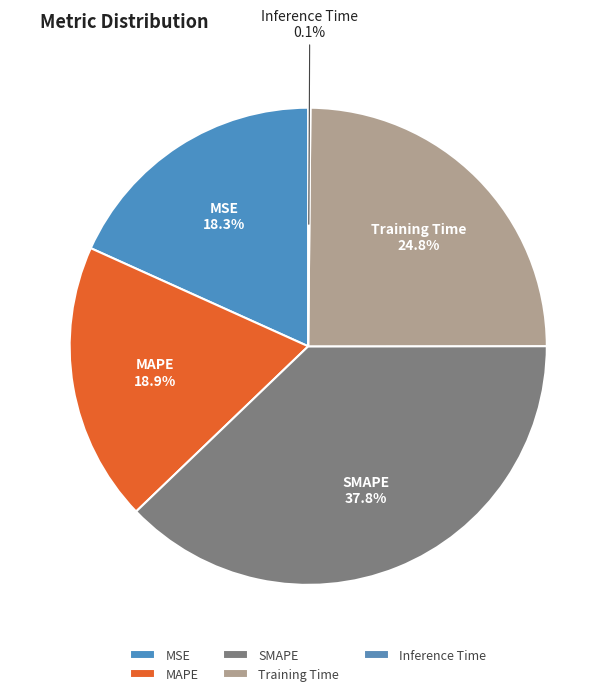

Which has a higher value, MAPE or MSE?

MAPE